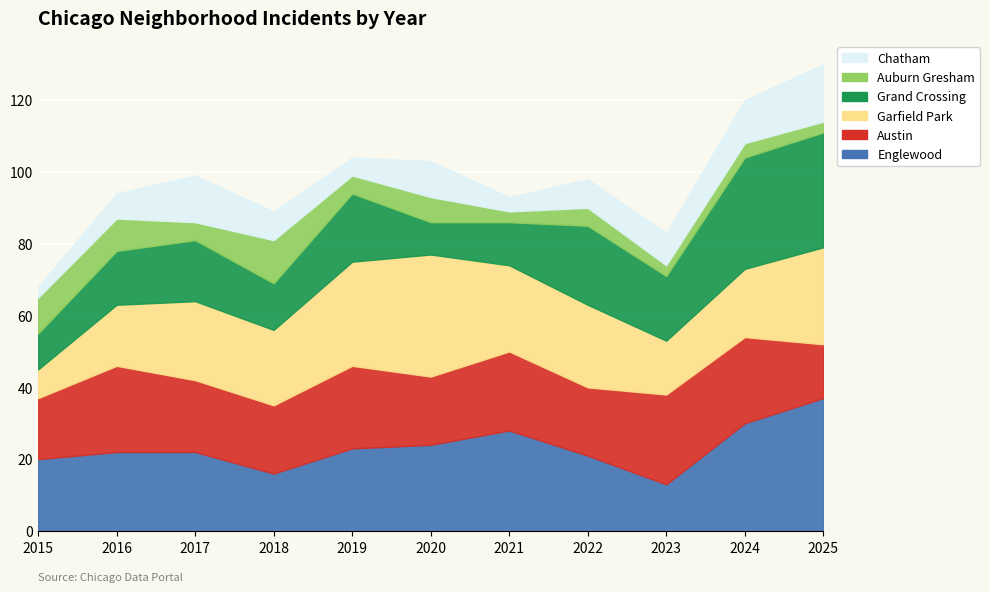

True or false: Garfield Park and Chatham cross at least once.

False